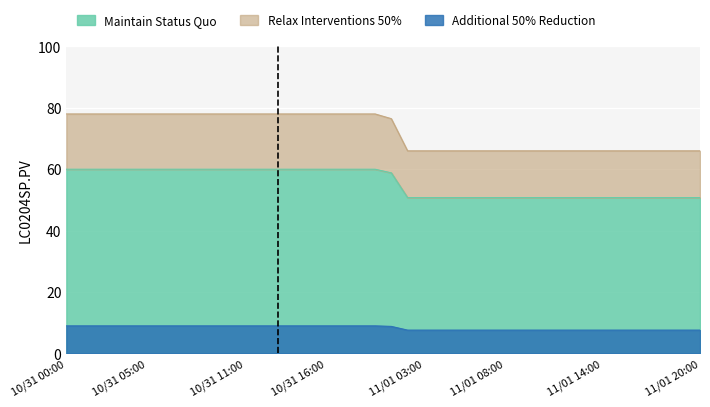

What position from the right is 11/01 20:00?

1